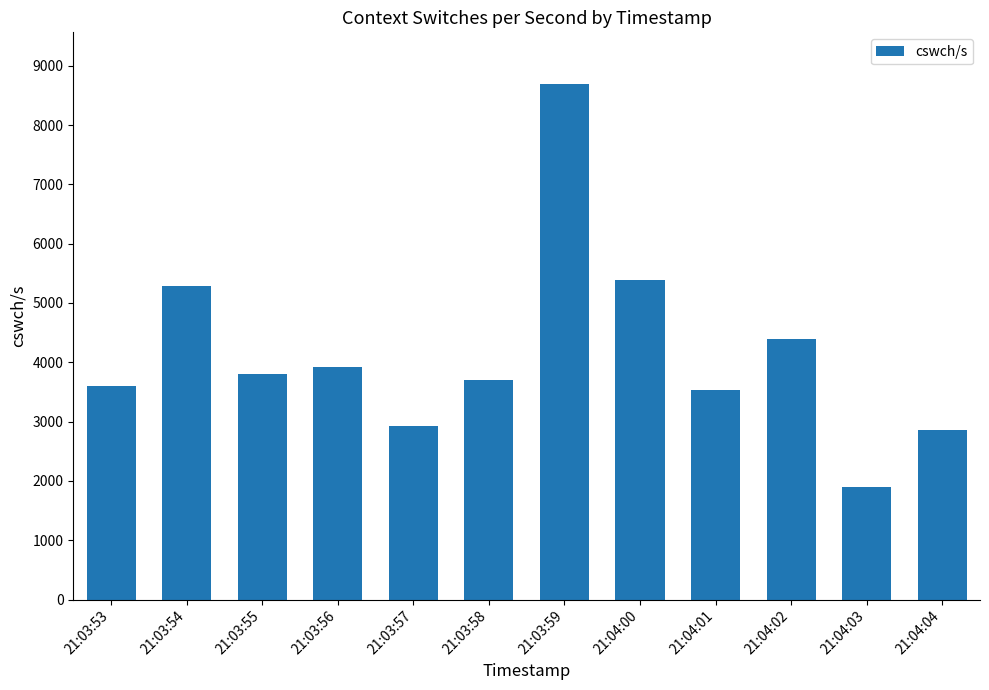

What is the change in value from 21:03:57 to 21:04:03?

-1013